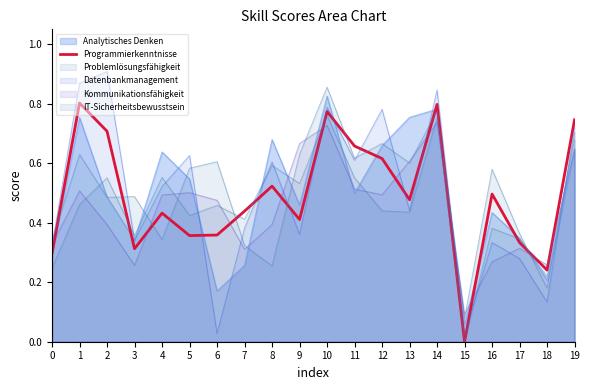

Where is the first local minimum?

3